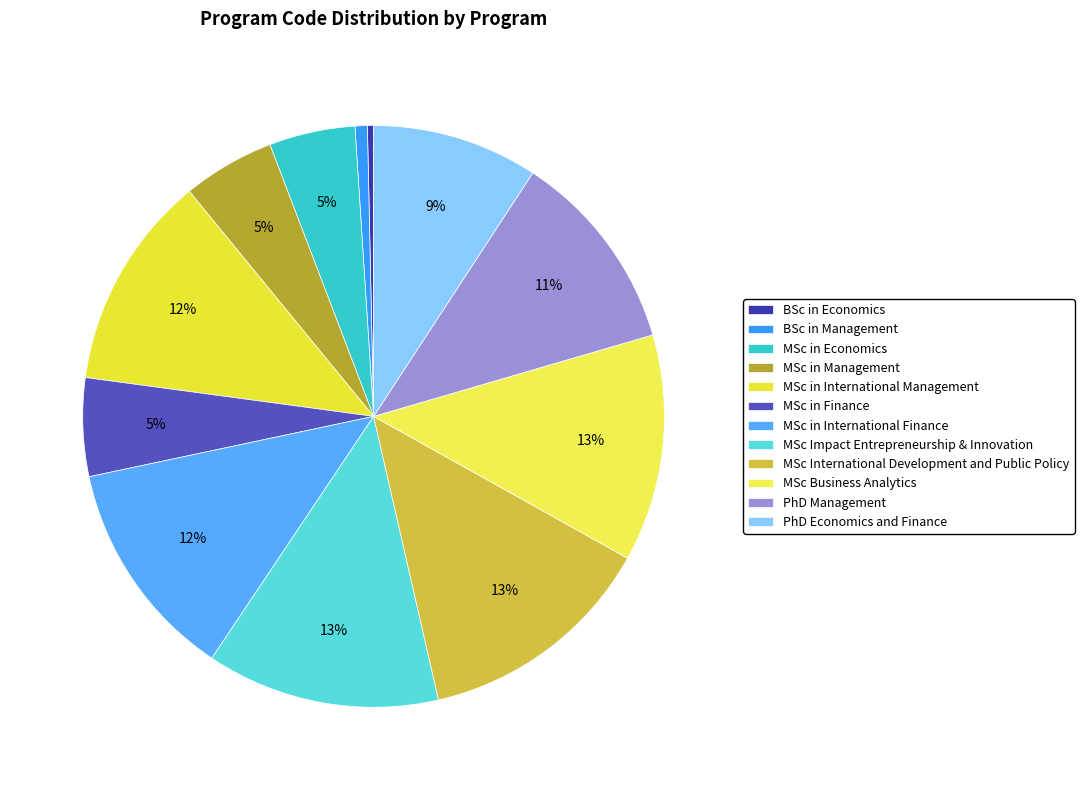

To the nearest percent, what portion does BSc in Management represent?

1%